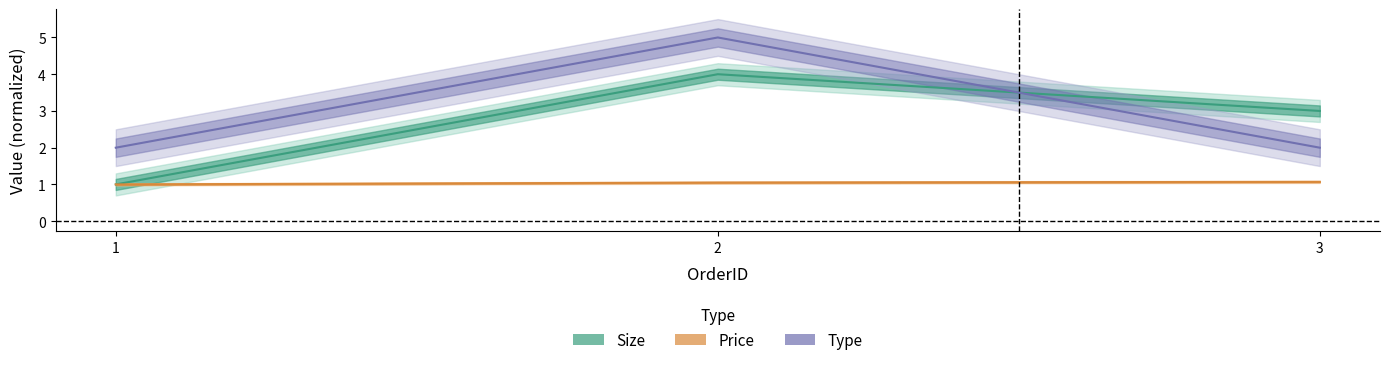

What is the sum of all Size values?

8.0